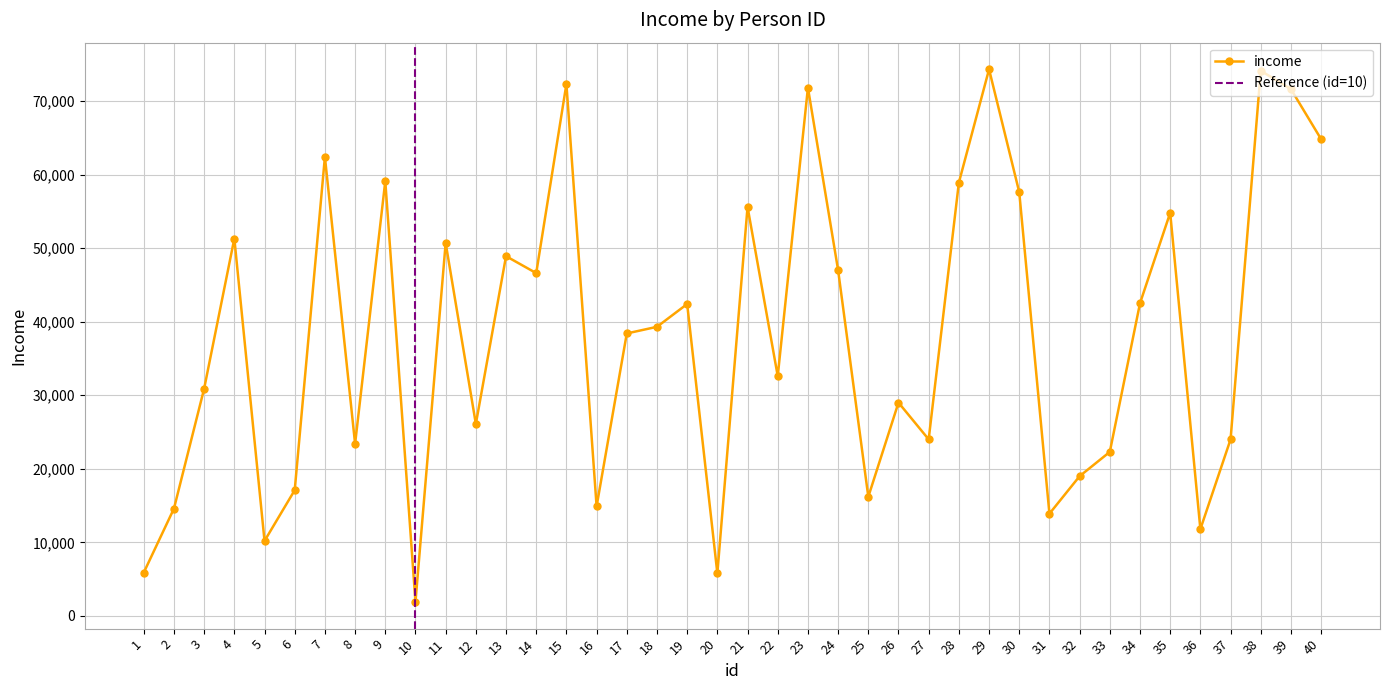

List the labels in order of value, smallest first.

10, 20, 1, 5, 36, 31, 2, 16, 25, 6, 32, 33, 8, 27, 37, 12, 26, 3, 22, 17, 18, 19, 34, 14, 24, 13, 11, 4, 35, 21, 30, 28, 9, 7, 40, 39, 23, 15, 38, 29